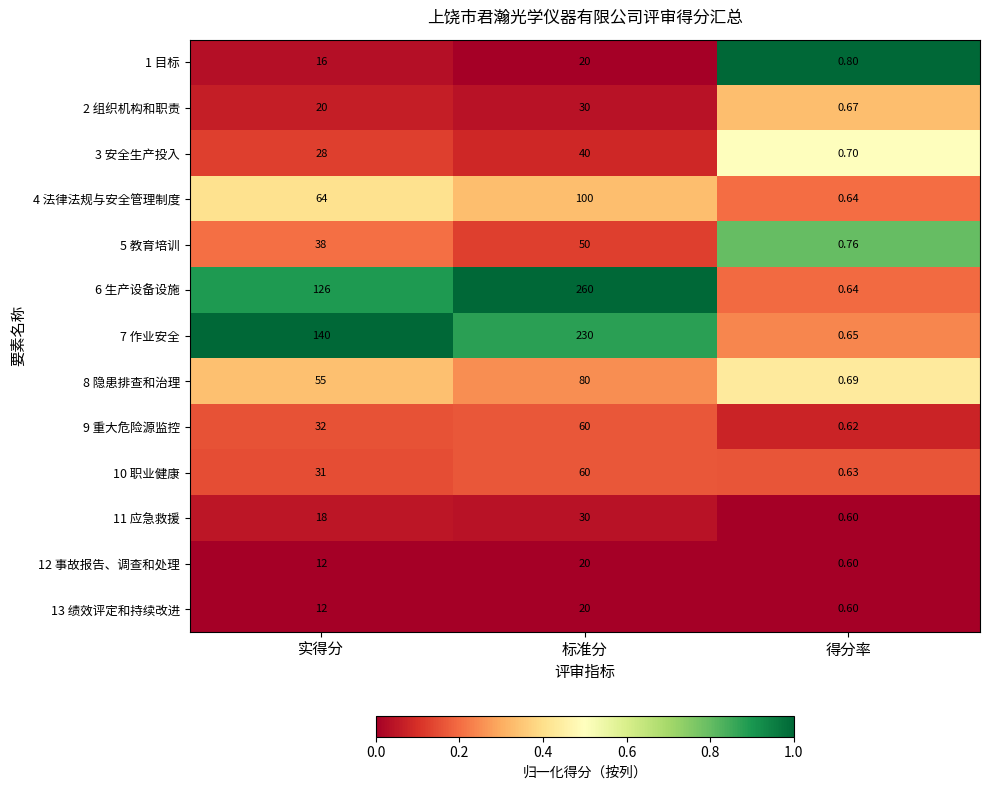

Which series has the widest spread of values?

6 生产设备设施